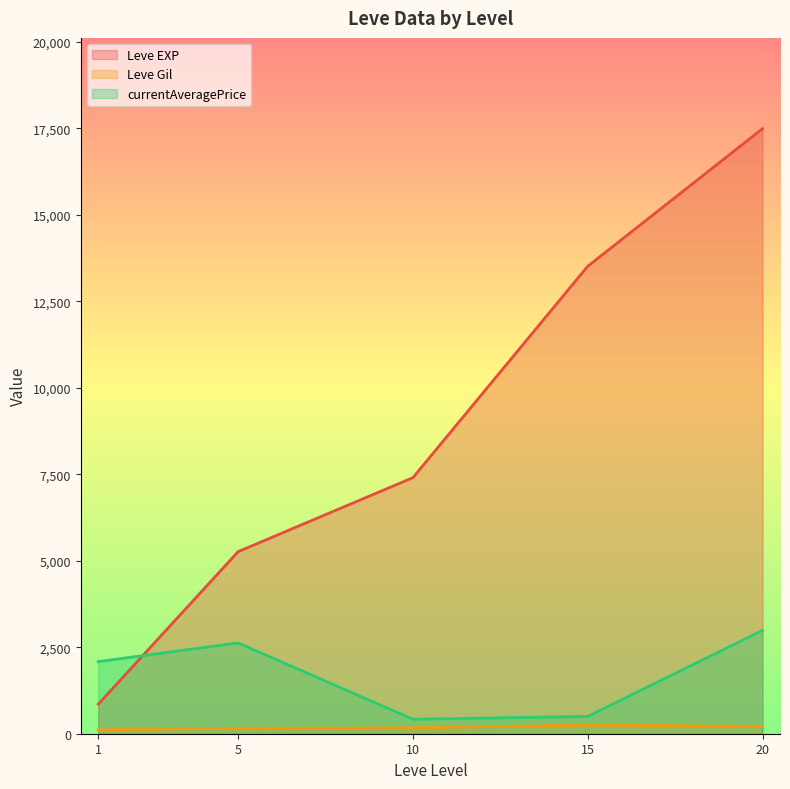

Where is the first local minimum for Leve Gil?

5